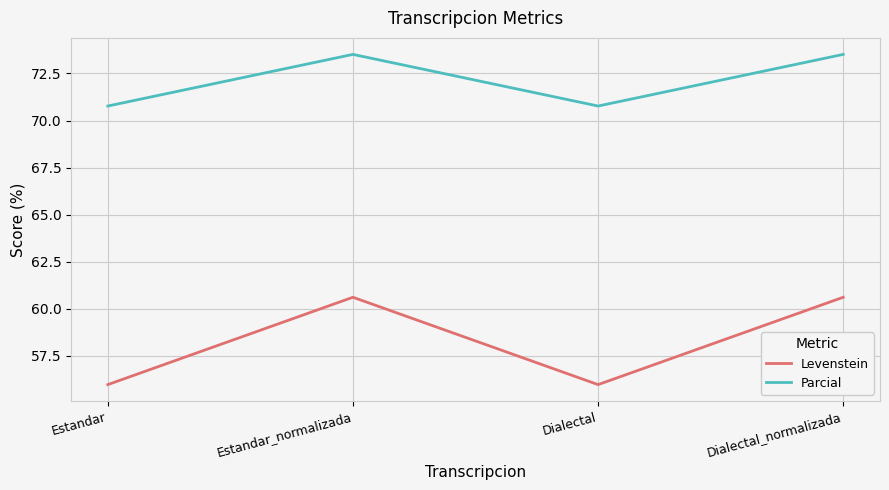

Which series has the largest range (max minus min)?

Levenstein